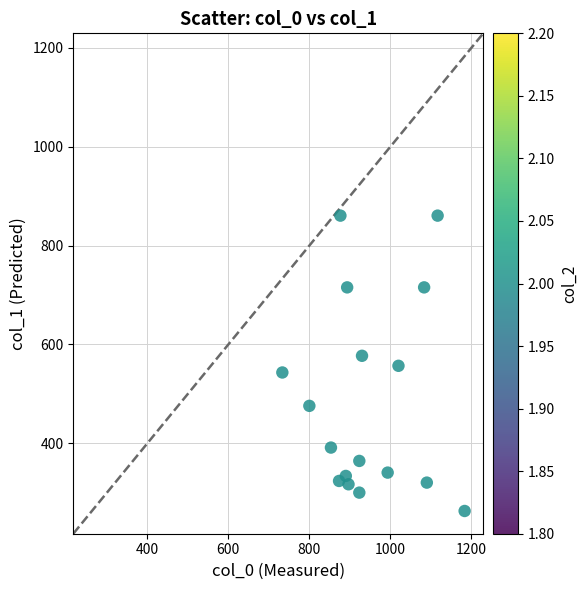

What is the range of X values (max minus min)?

450.0